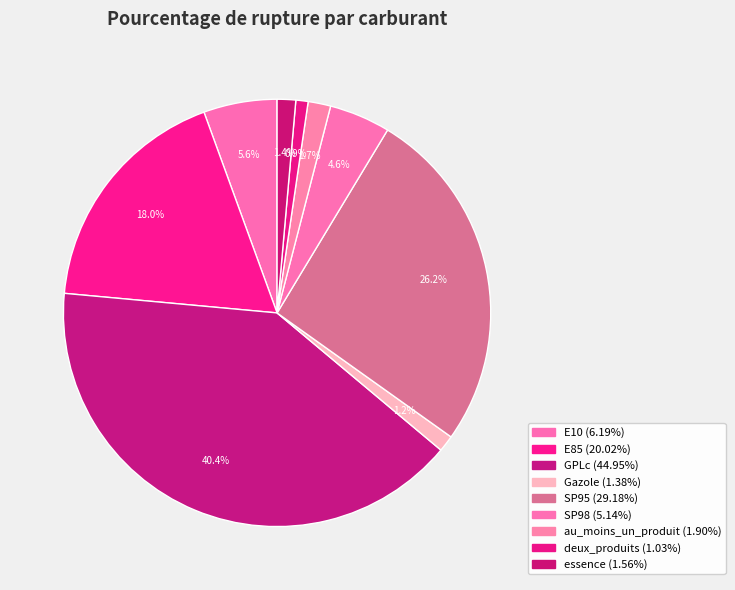

Approximately how many times larger is the value at essence compared to SP95?

0.1